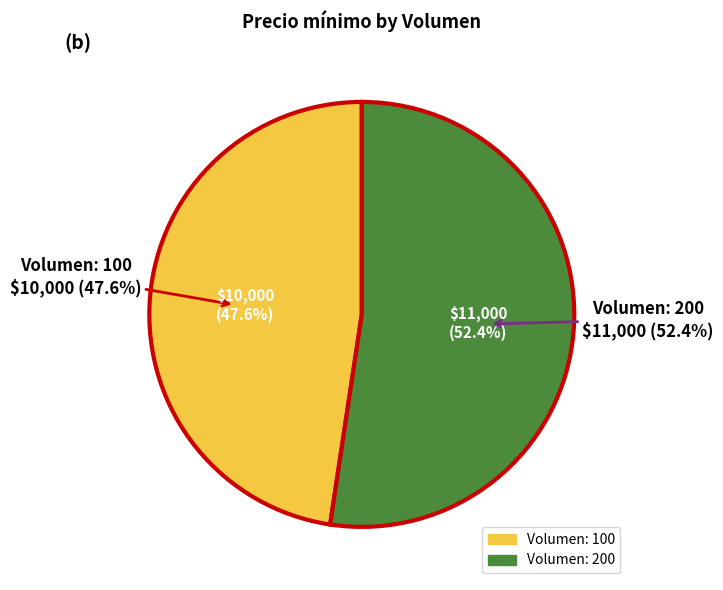

Count the number of slices in the pie.

2